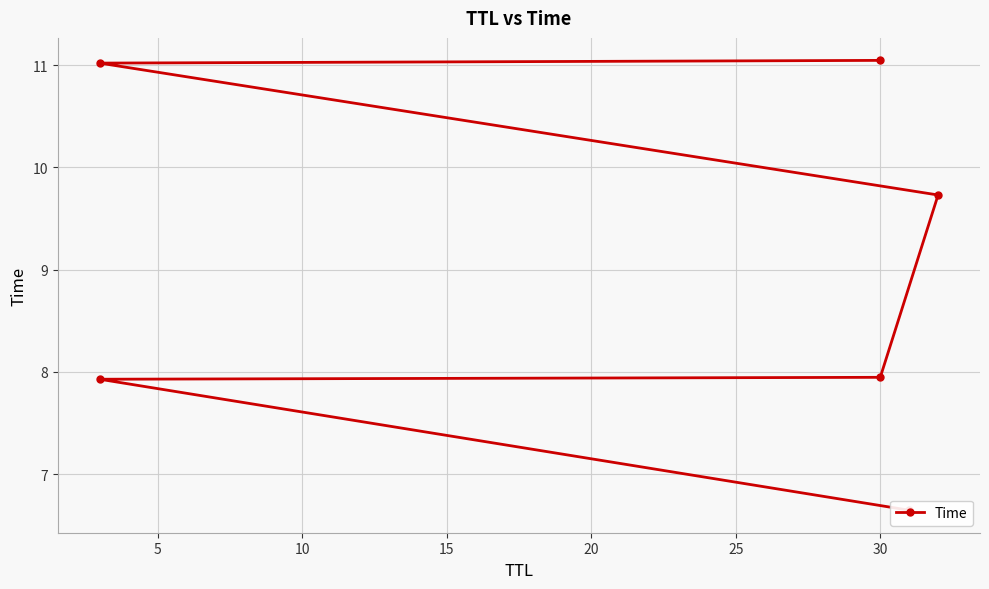

Reading right to left, list all the values displayed in this chart.

11.0	11.0	9.7	7.9	7.9	6.6